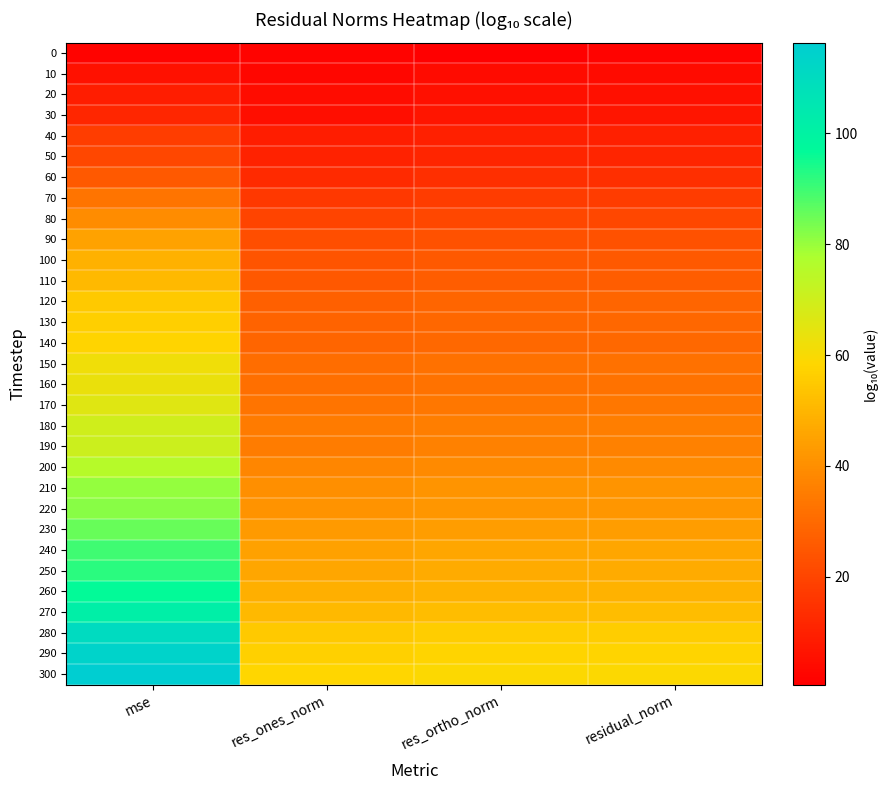

What is the total value across all series at mse?

1853.2